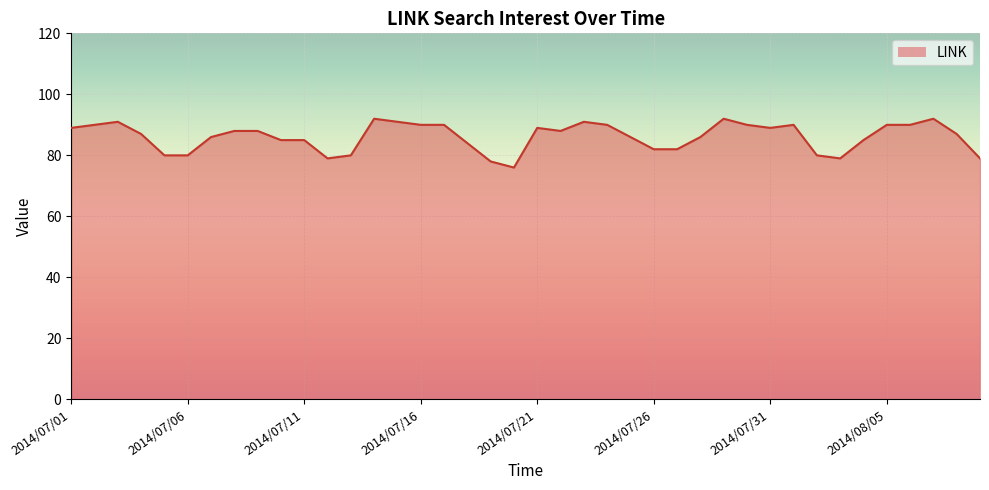

What is the difference between the maximum and minimum values?

16